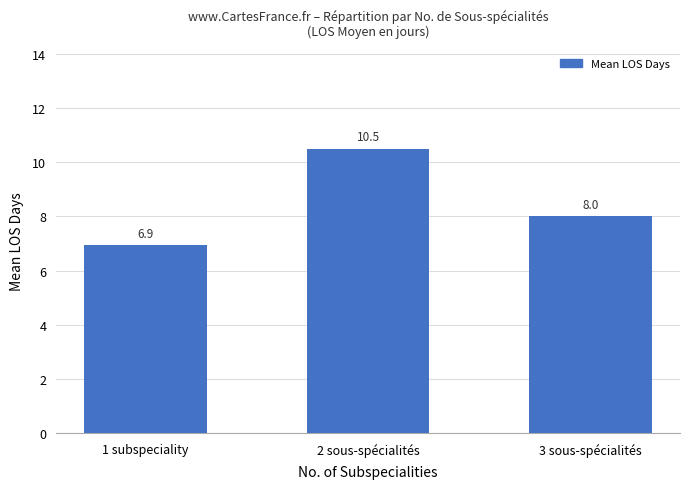

List the labels in order of value, largest first.

2 sous-spécialités, 3 sous-spécialités, 1 subspeciality